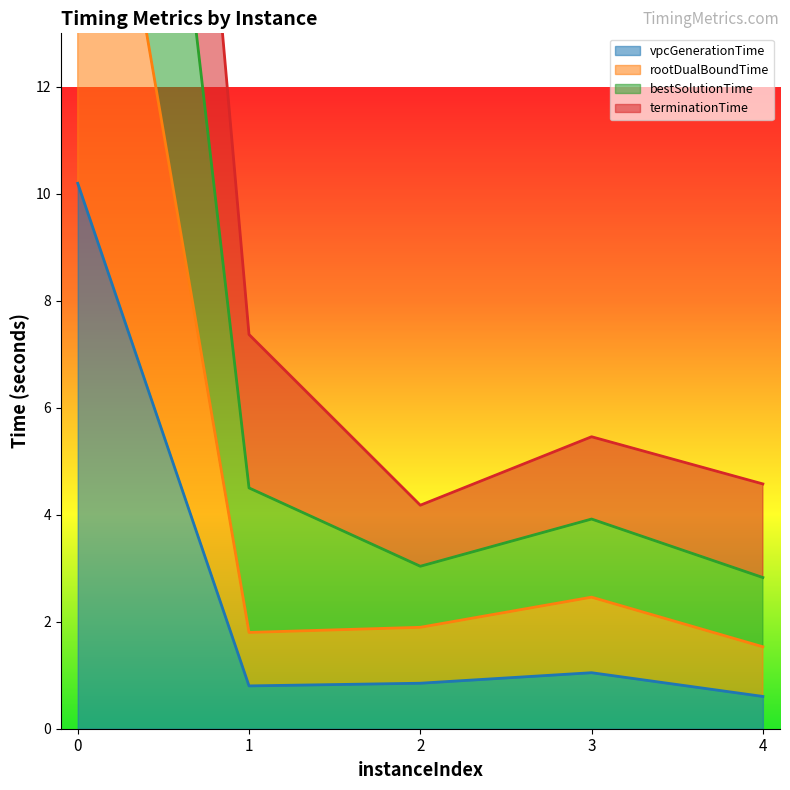

What is the spread (max minus min) of values at 0?

33.6